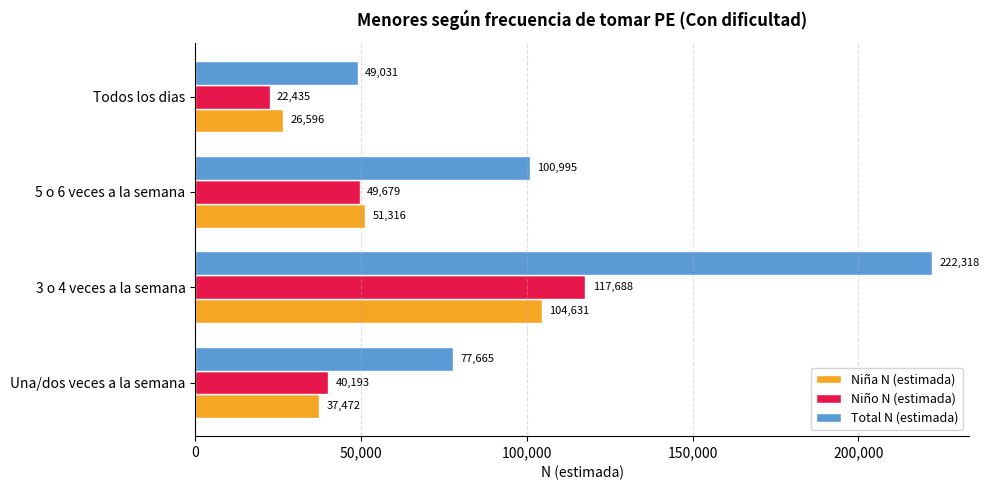

What are all the series names shown in the legend?

Niña N (estimada), Niño N (estimada), Total N (estimada)